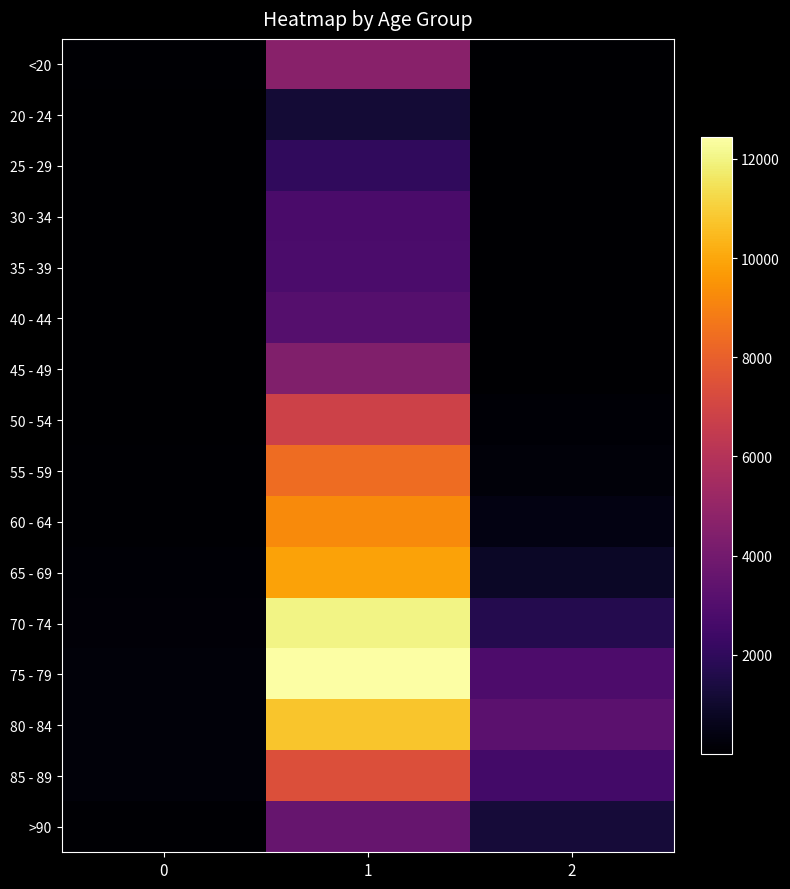

At which category does the chart reach its peak across all series?

1